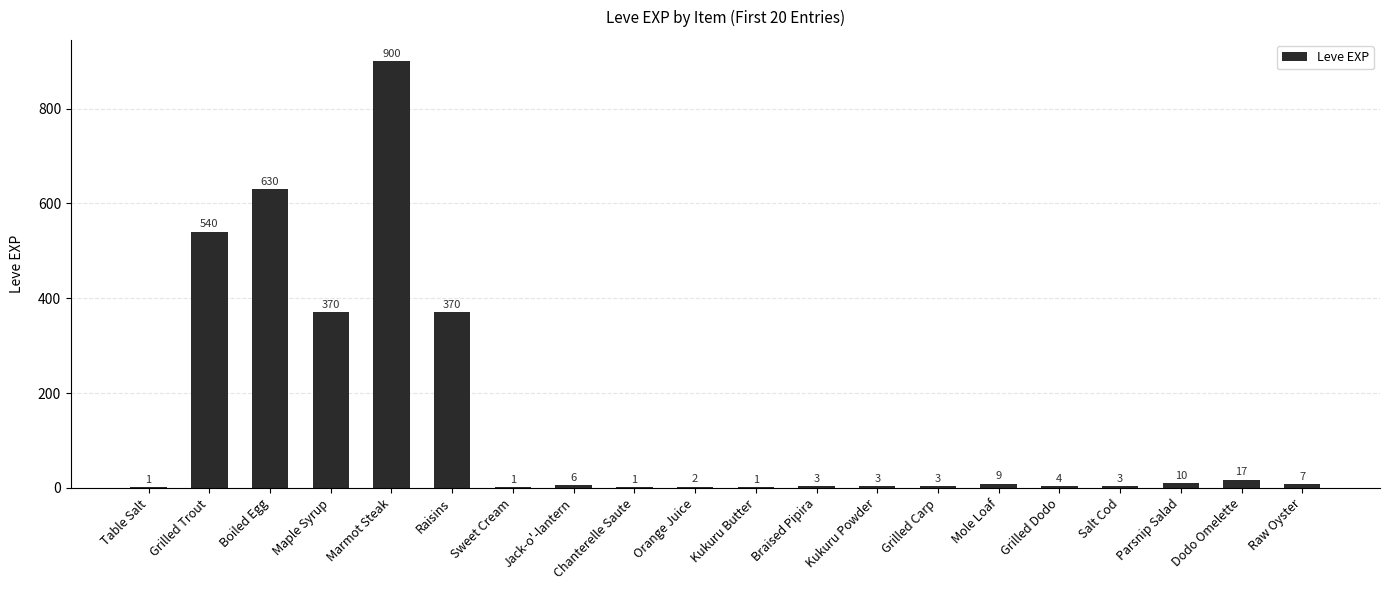

The chart shows a value of 1 at Kukuru Butter. True or false?

True